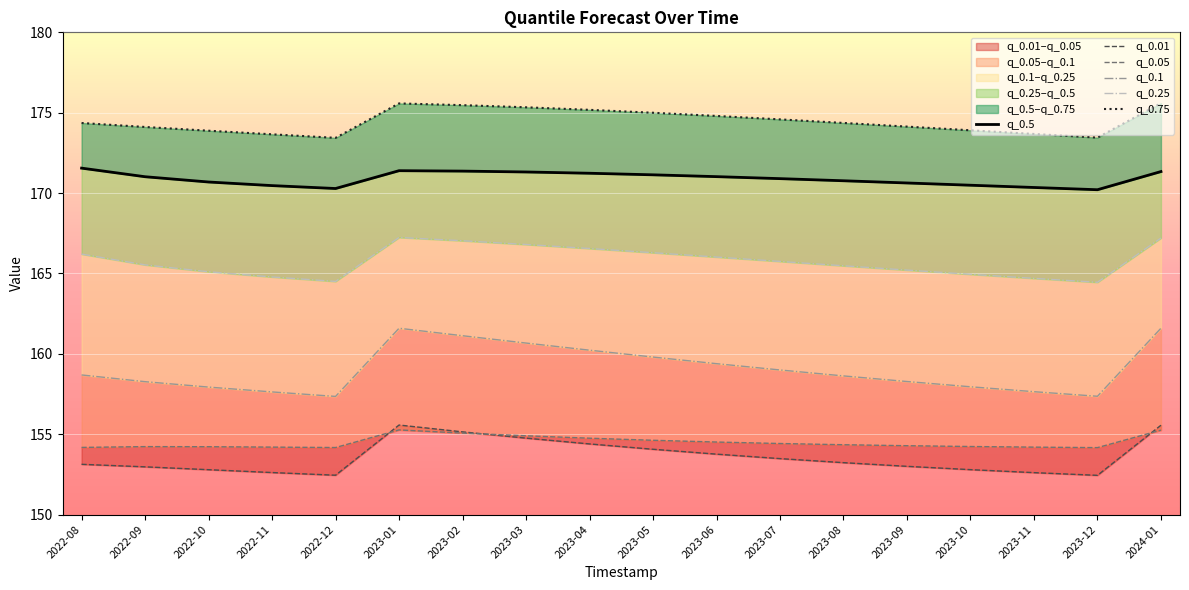

How many lines are shown in the chart?

6